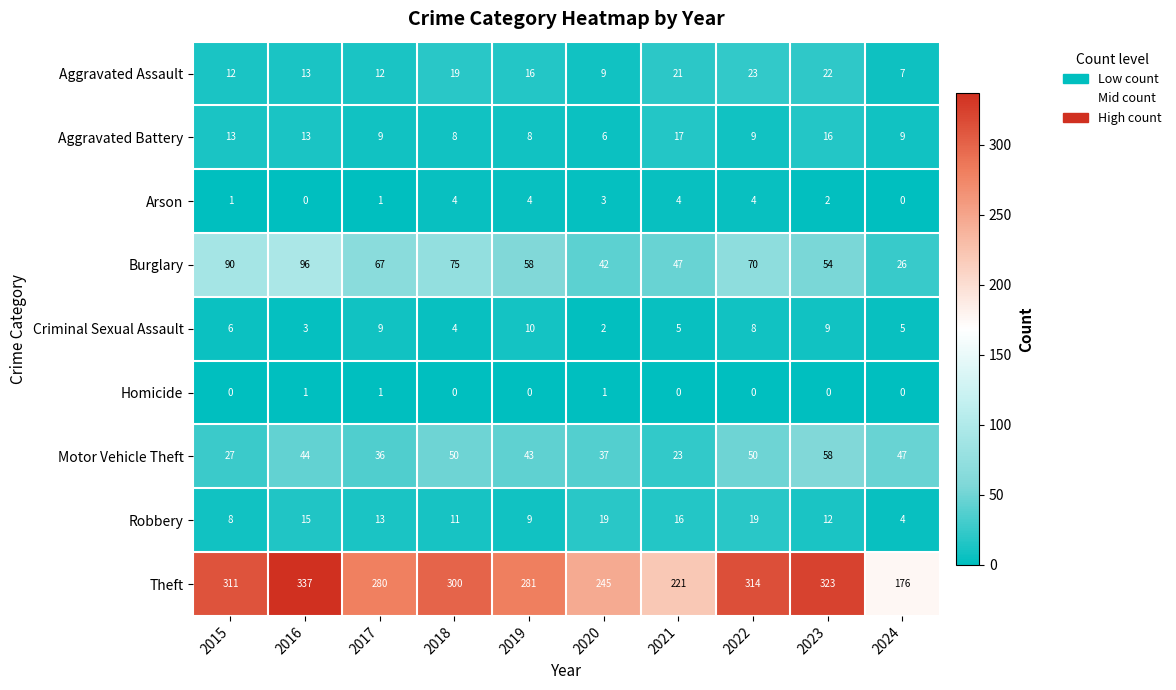

What is the difference between the maximum and minimum values in the Motor Vehicle Theft series?

35